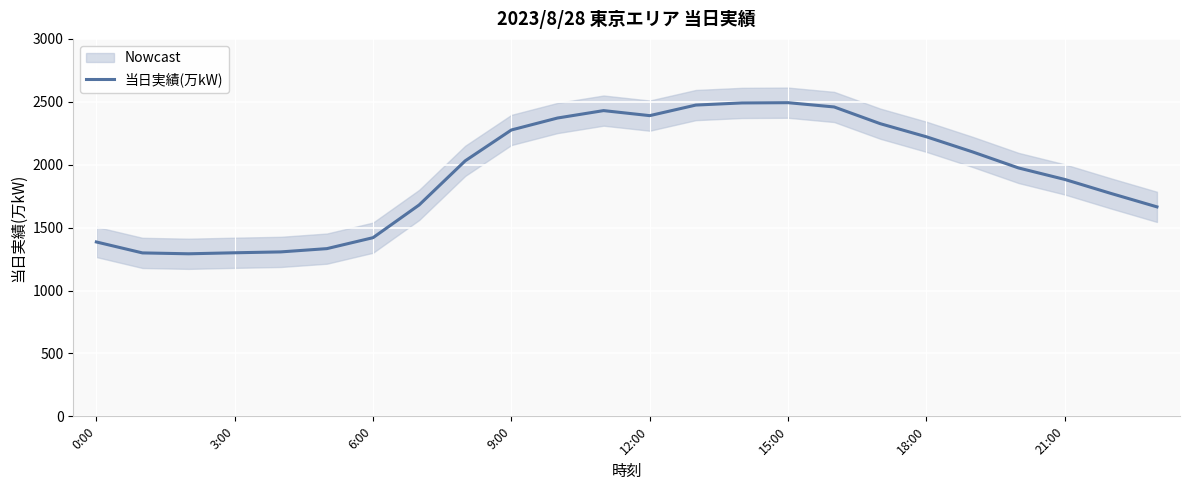

The 当日実績(万kW) series shows 1386 at 0:00. True or false?

True